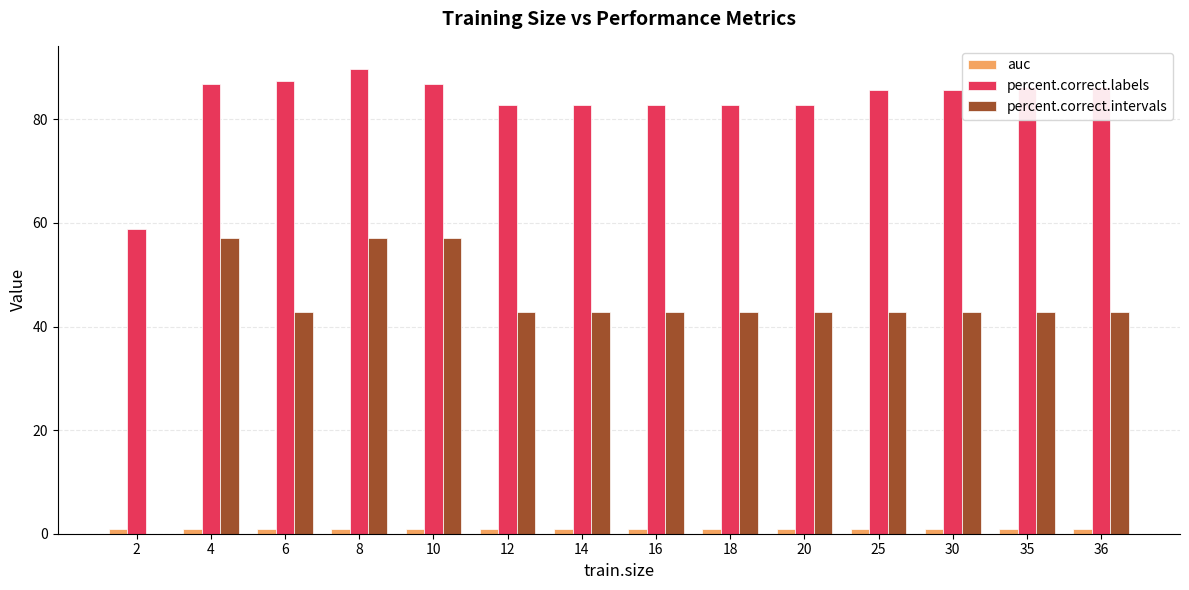

Between 10 and 25, which series saw the biggest shift?

percent.correct.intervals